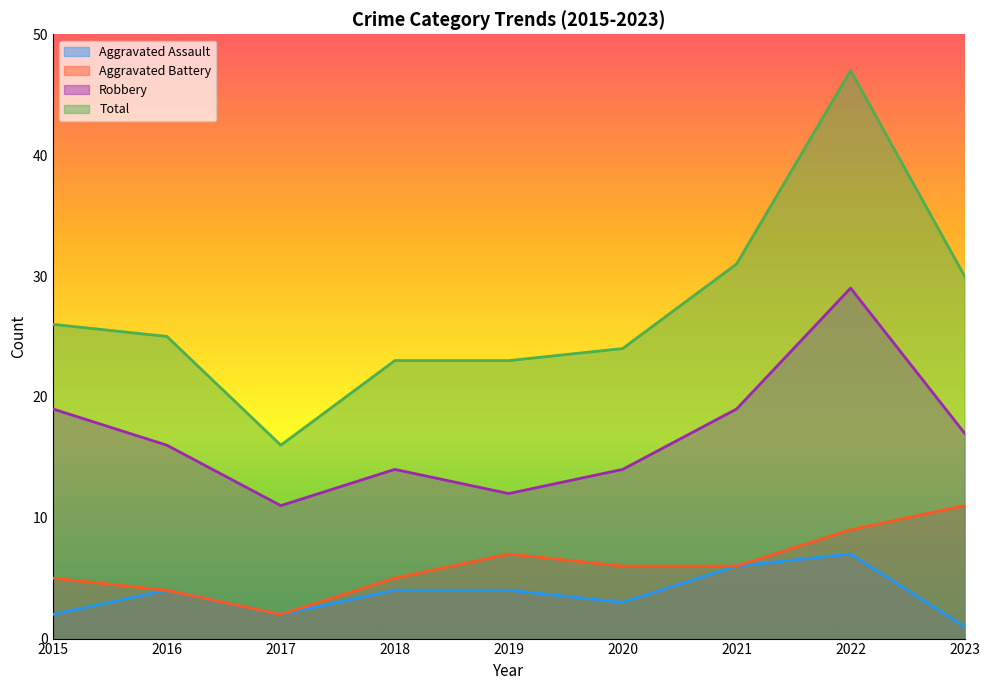

Reading right to left, extract all data points from this chart.

Aggravated Assault: 1	7	6	3	4	4	2	4	2
Aggravated Battery: 11	9	6	6	7	5	2	4	5
Robbery: 17	29	19	14	12	14	11	16	19
Total: 30	47	31	24	23	23	16	25	26